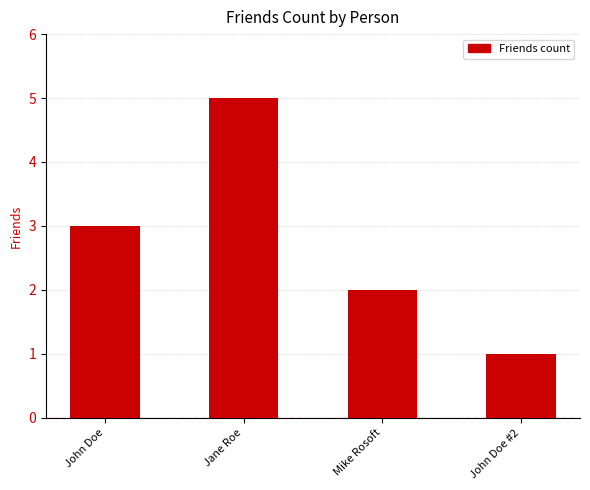

Count the values in the range 2 to 5.

3